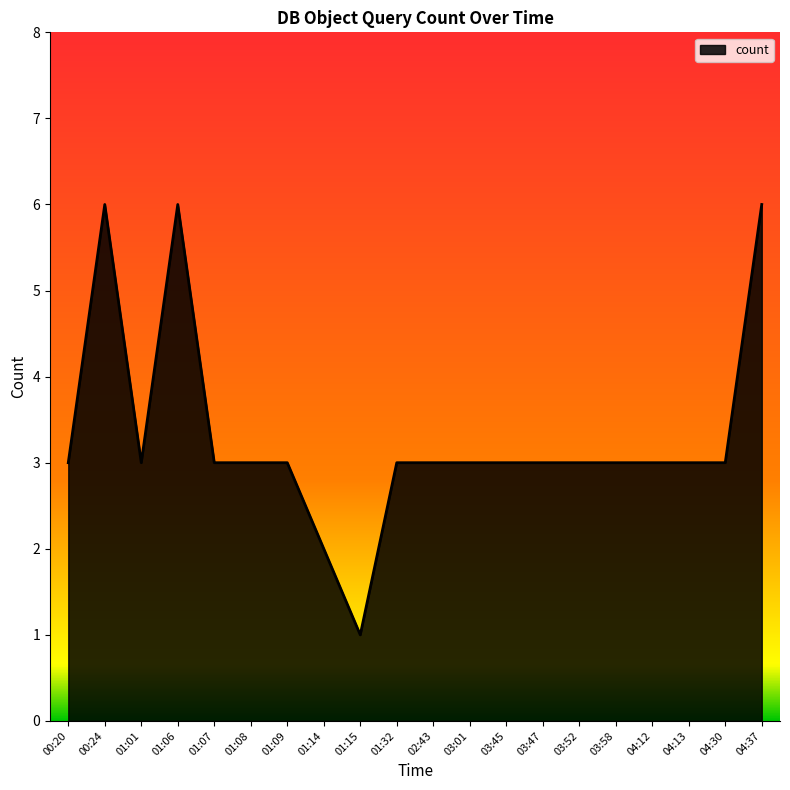

Reading right to left, what are all the values shown in this chart?

6	3	3	3	3	3	3	3	3	3	3	1	2	3	3	3	6	3	6	3